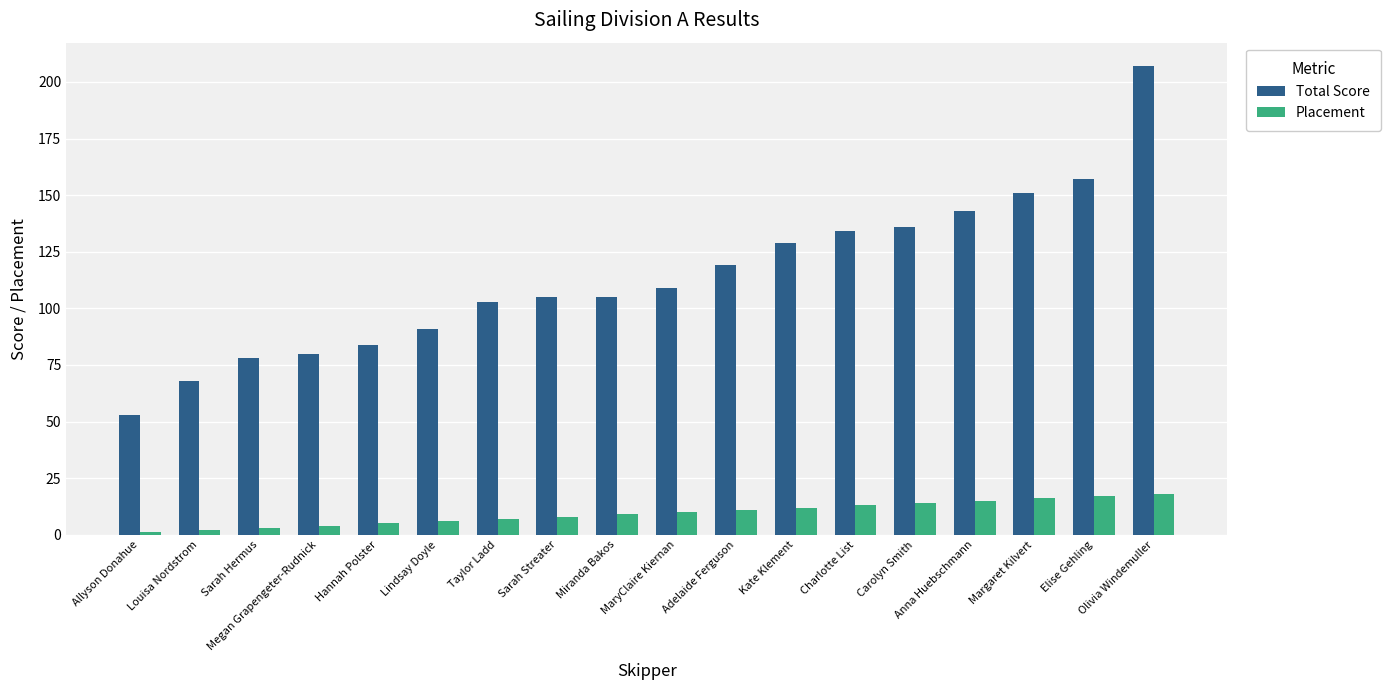

Read the Total Score value at Lindsay Doyle, to the nearest 50.

100